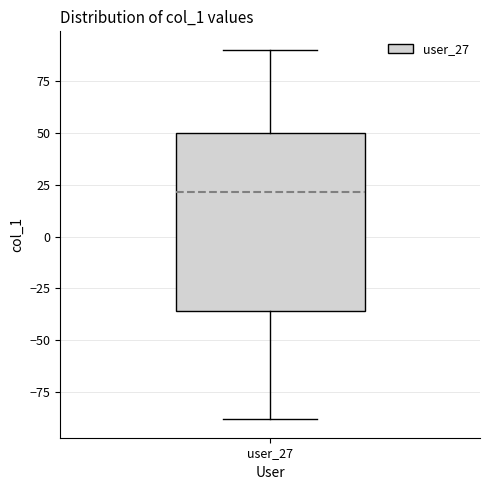

Read this box plot against the y-axis: the position of the median line, the range covered by the box, and the ends of both whiskers. The values are not printed on the chart, so give them approximately, as read against the axis.

median 20, box -35 to 50, whiskers -90 to 90